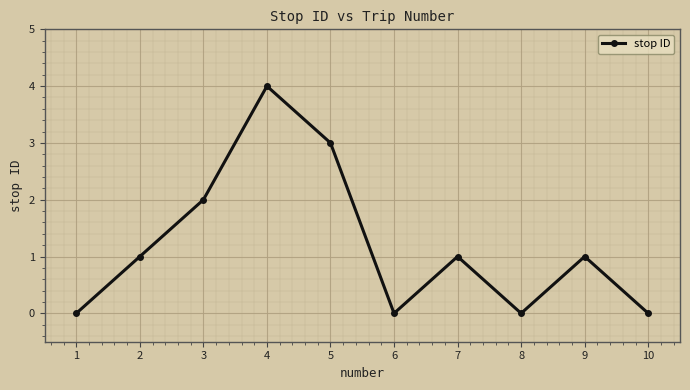

Reading right to left, transcribe all the data shown in this chart.

0	1	0	1	0	3	4	2	1	0